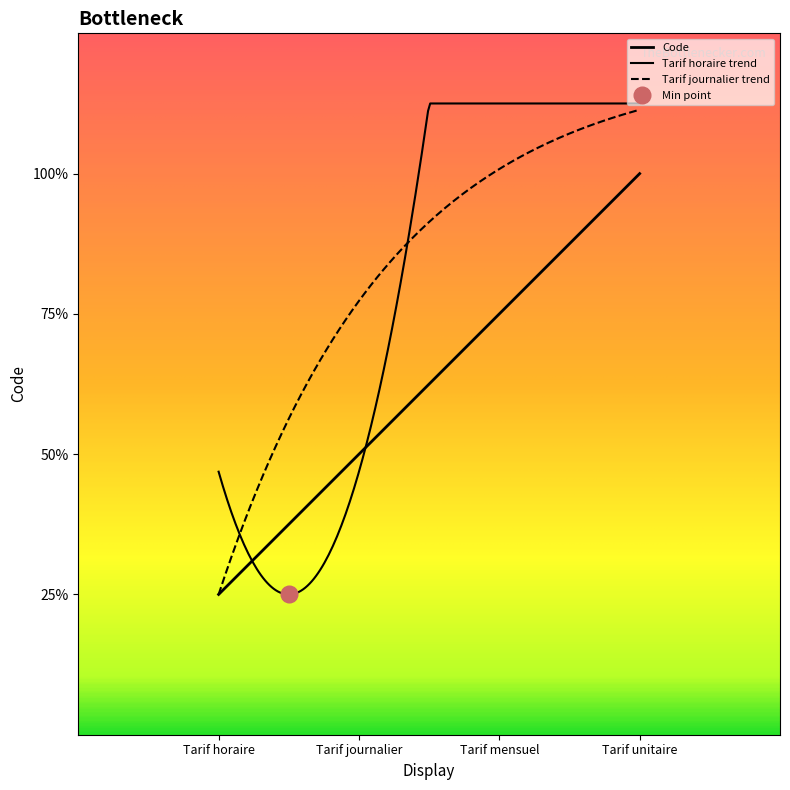

What is the difference between the maximum and minimum values?

3